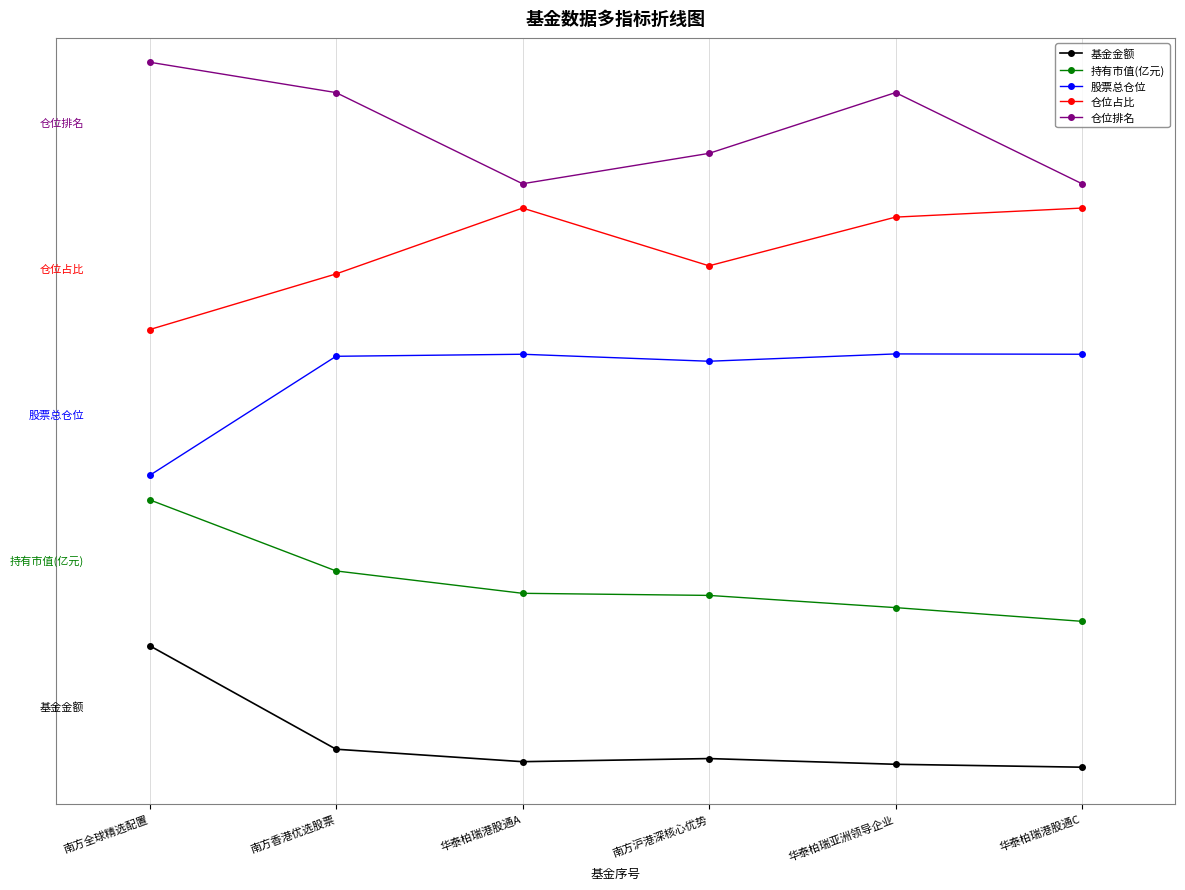

Does the chart display data point markers on the line(s)?

Yes